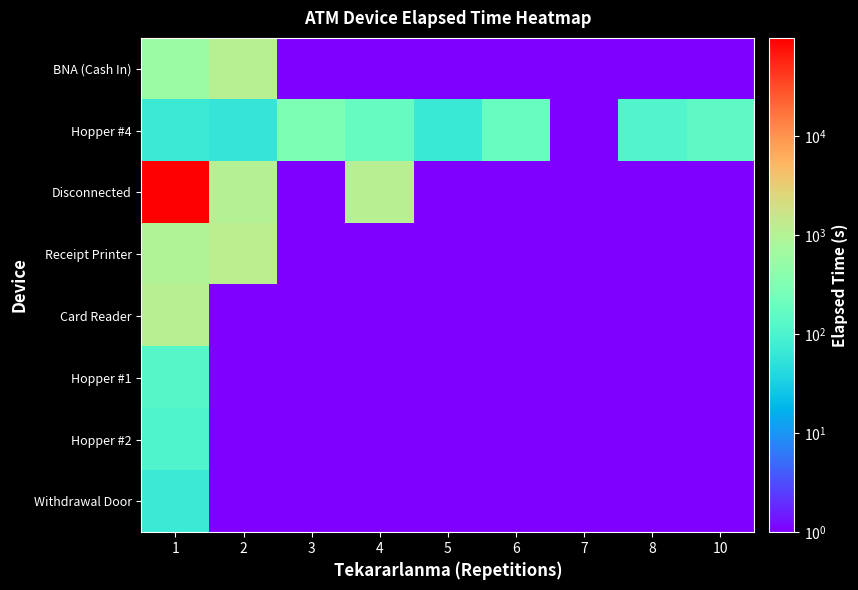

At 8, list the series in order from smallest to largest.

BNA (Cash In), Disconnected, Receipt Printer, Card Reader, Hopper #1, Hopper #2, Withdrawal Door, Hopper #4